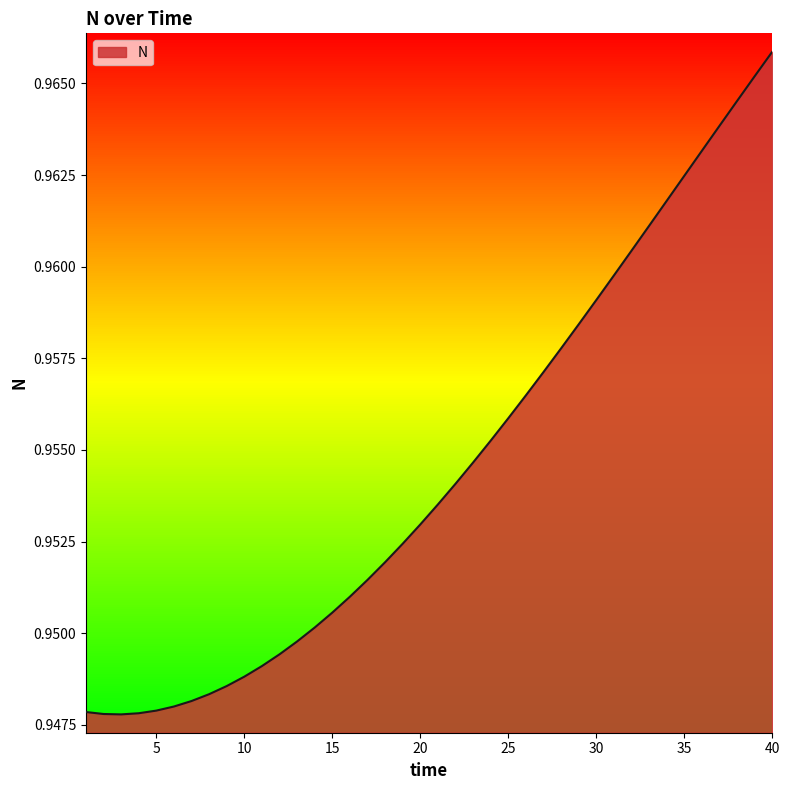

What is the value of the 15th point from the left?

1.0